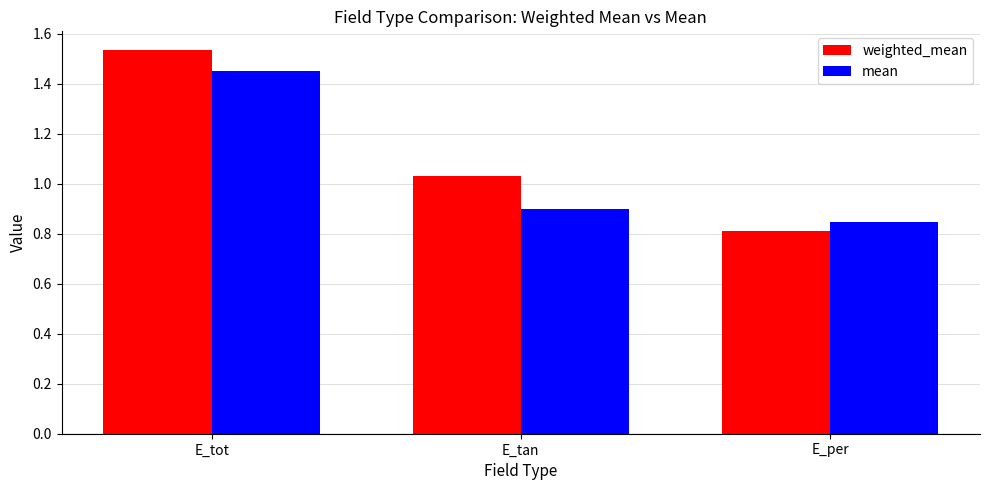

How many distinct data groups are displayed?

2